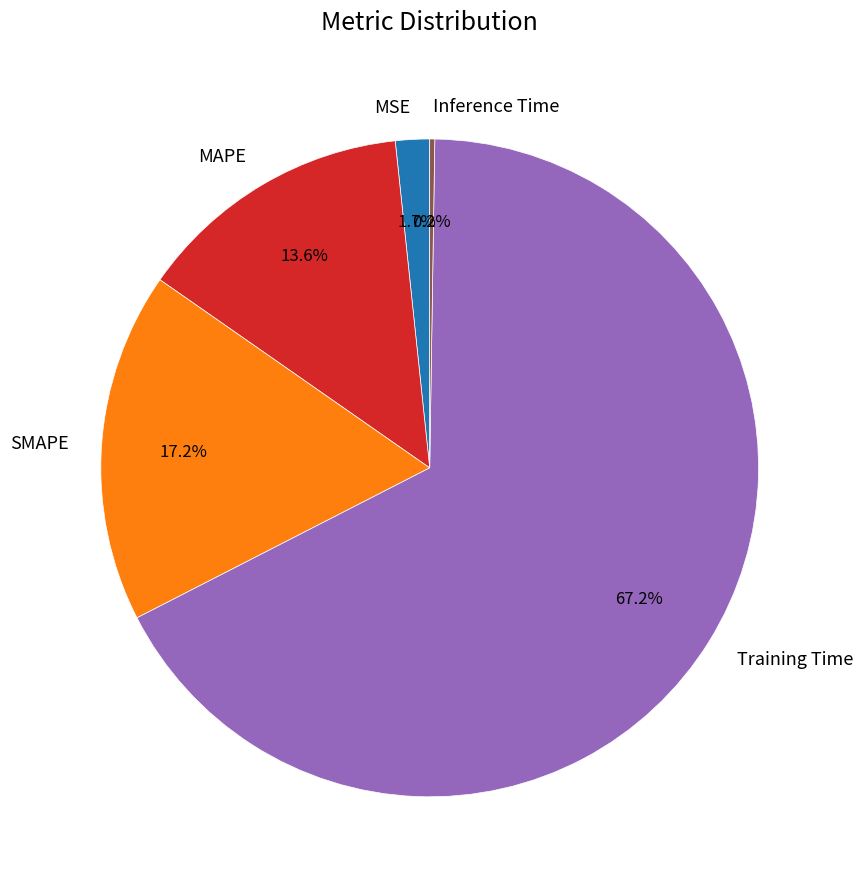

Combined, what portion of the pie is MAPE and Training Time?

80.9%